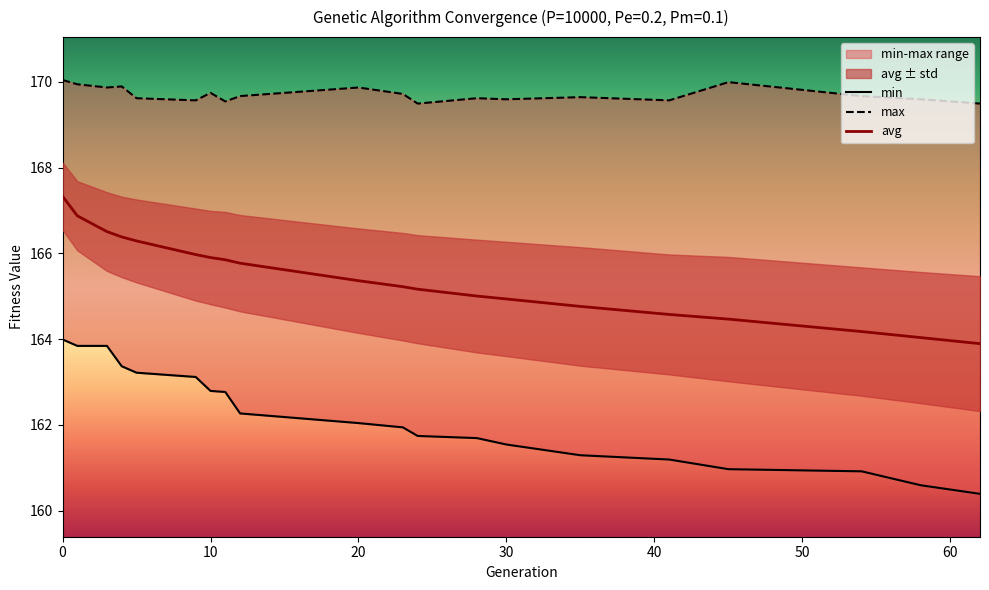

The avg series shows 241.1 at 30. True or false?

False